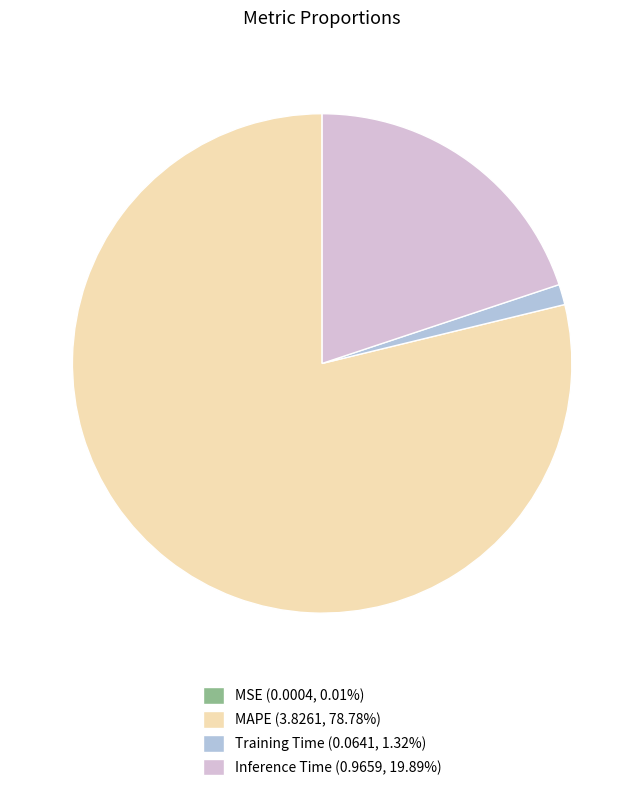

Is there a majority slice in this chart?

Yes